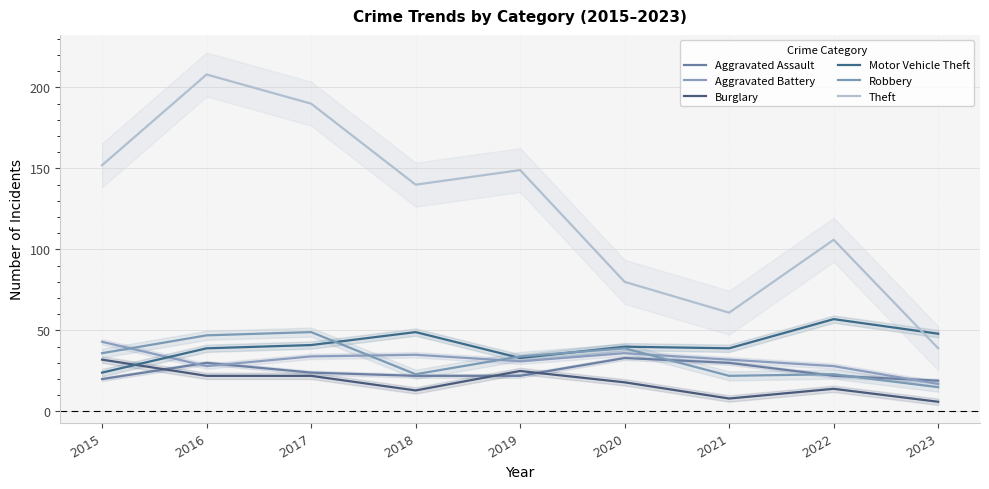

The Motor Vehicle Theft series shows 33 at 2019. True or false?

True